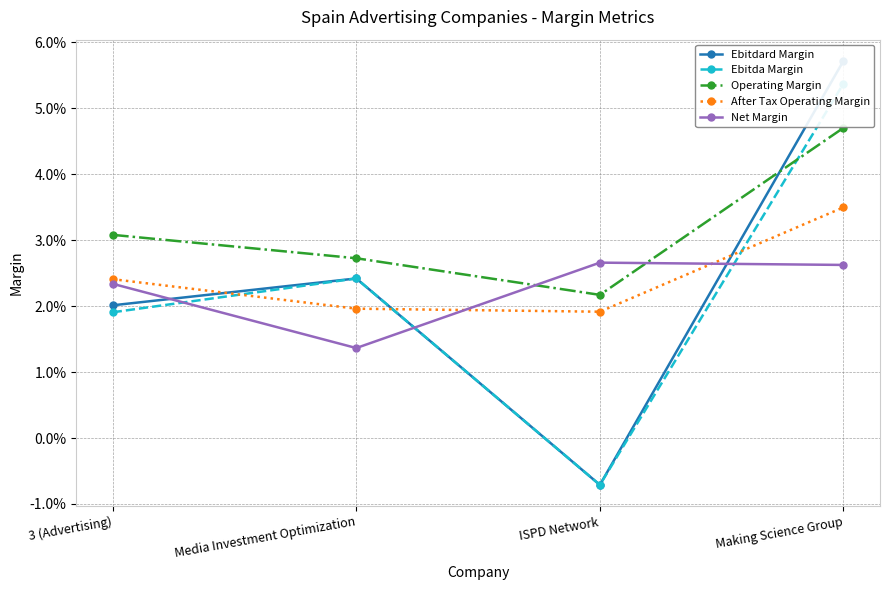

At which category does the chart reach its peak across all series?

Making Science Group